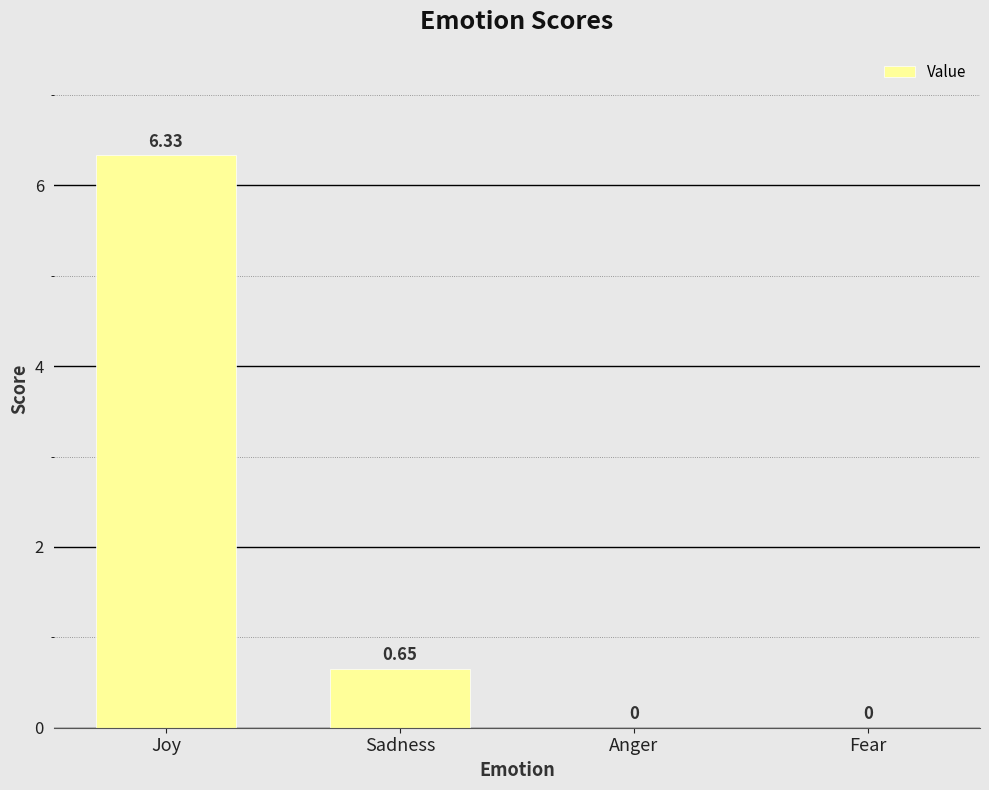

Which category has the highest value across all series?

Joy